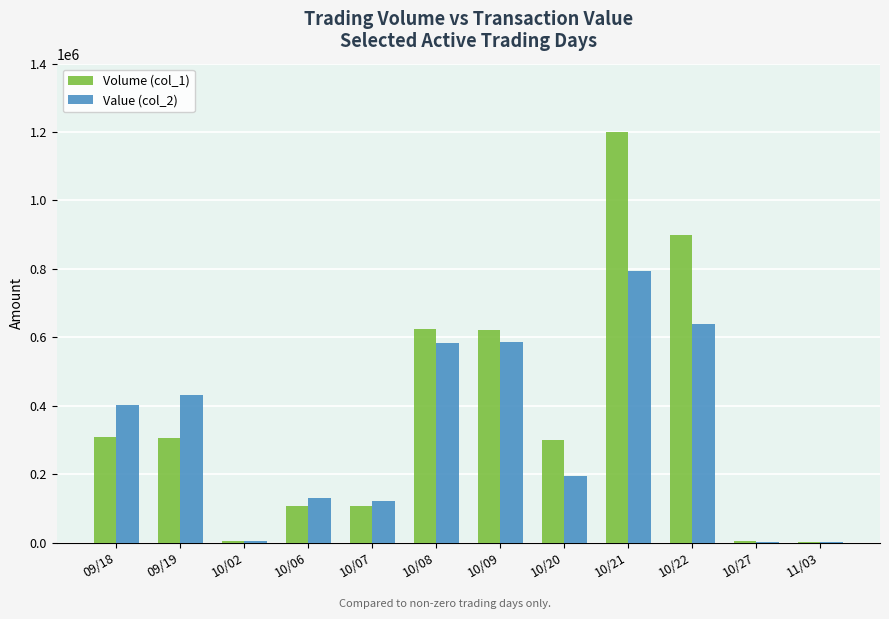

Is the value of Volume (col_1) at 11/03 greater than the value of Value (col_2) at 10/07?

No